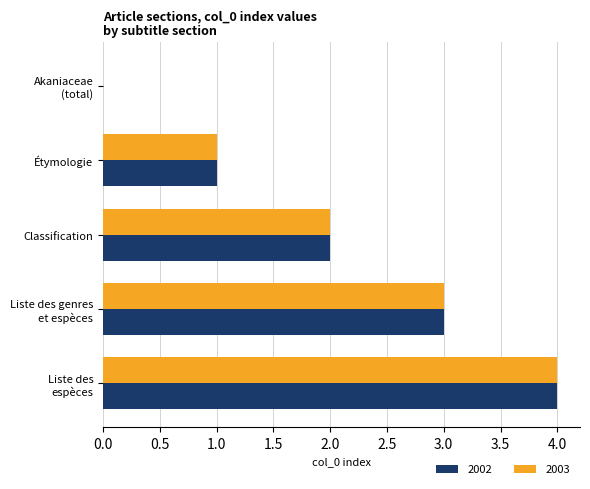

What is the greatest value displayed?

4